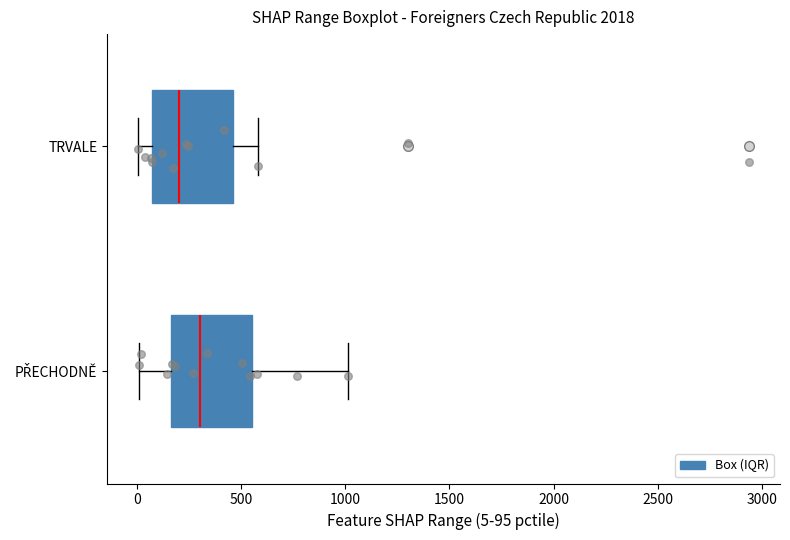

Which box has the furthest to the left median line?

TRVALE